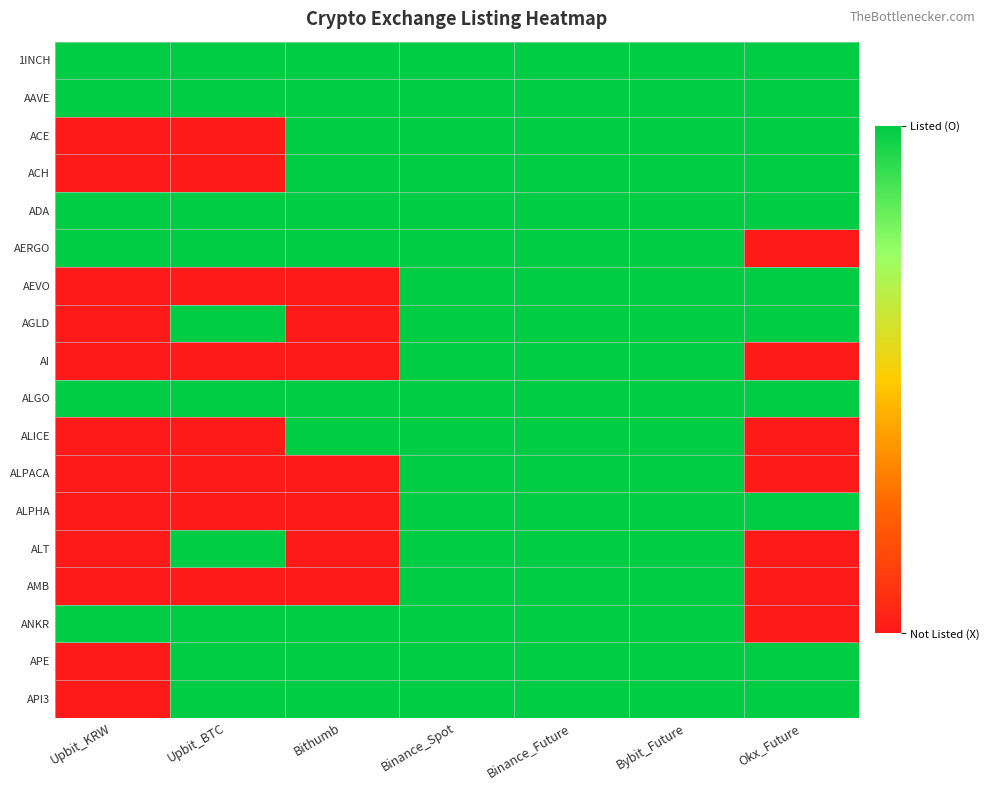

Reading right to left, transcribe all the data shown in this chart.

1INCH: Okx_Future=1	Bybit_Future=1	Binance_Future=1	Binance_Spot=1	Bithumb=1	Upbit_BTC=1	Upbit_KRW=1
AAVE: Okx_Future=1	Bybit_Future=1	Binance_Future=1	Binance_Spot=1	Bithumb=1	Upbit_BTC=1	Upbit_KRW=1
ACE: Okx_Future=1	Bybit_Future=1	Binance_Future=1	Binance_Spot=1	Bithumb=1	Upbit_BTC=0	Upbit_KRW=0
ACH: Okx_Future=1	Bybit_Future=1	Binance_Future=1	Binance_Spot=1	Bithumb=1	Upbit_BTC=0	Upbit_KRW=0
ADA: Okx_Future=1	Bybit_Future=1	Binance_Future=1	Binance_Spot=1	Bithumb=1	Upbit_BTC=1	Upbit_KRW=1
AERGO: Okx_Future=0	Bybit_Future=1	Binance_Future=1	Binance_Spot=1	Bithumb=1	Upbit_BTC=1	Upbit_KRW=1
AEVO: Okx_Future=1	Bybit_Future=1	Binance_Future=1	Binance_Spot=1	Bithumb=0	Upbit_BTC=0	Upbit_KRW=0
AGLD: Okx_Future=1	Bybit_Future=1	Binance_Future=1	Binance_Spot=1	Bithumb=0	Upbit_BTC=1	Upbit_KRW=0
AI: Okx_Future=0	Bybit_Future=1	Binance_Future=1	Binance_Spot=1	Bithumb=0	Upbit_BTC=0	Upbit_KRW=0
ALGO: Okx_Future=1	Bybit_Future=1	Binance_Future=1	Binance_Spot=1	Bithumb=1	Upbit_BTC=1	Upbit_KRW=1
ALICE: Okx_Future=0	Bybit_Future=1	Binance_Future=1	Binance_Spot=1	Bithumb=1	Upbit_BTC=0	Upbit_KRW=0
ALPACA: Okx_Future=0	Bybit_Future=1	Binance_Future=1	Binance_Spot=1	Bithumb=0	Upbit_BTC=0	Upbit_KRW=0
ALPHA: Okx_Future=1	Bybit_Future=1	Binance_Future=1	Binance_Spot=1	Bithumb=0	Upbit_BTC=0	Upbit_KRW=0
ALT: Okx_Future=0	Bybit_Future=1	Binance_Future=1	Binance_Spot=1	Bithumb=0	Upbit_BTC=1	Upbit_KRW=0
AMB: Okx_Future=0	Bybit_Future=1	Binance_Future=1	Binance_Spot=1	Bithumb=0	Upbit_BTC=0	Upbit_KRW=0
ANKR: Okx_Future=0	Bybit_Future=1	Binance_Future=1	Binance_Spot=1	Bithumb=1	Upbit_BTC=1	Upbit_KRW=1
APE: Okx_Future=1	Bybit_Future=1	Binance_Future=1	Binance_Spot=1	Bithumb=1	Upbit_BTC=1	Upbit_KRW=0
API3: Okx_Future=1	Bybit_Future=1	Binance_Future=1	Binance_Spot=1	Bithumb=1	Upbit_BTC=1	Upbit_KRW=0